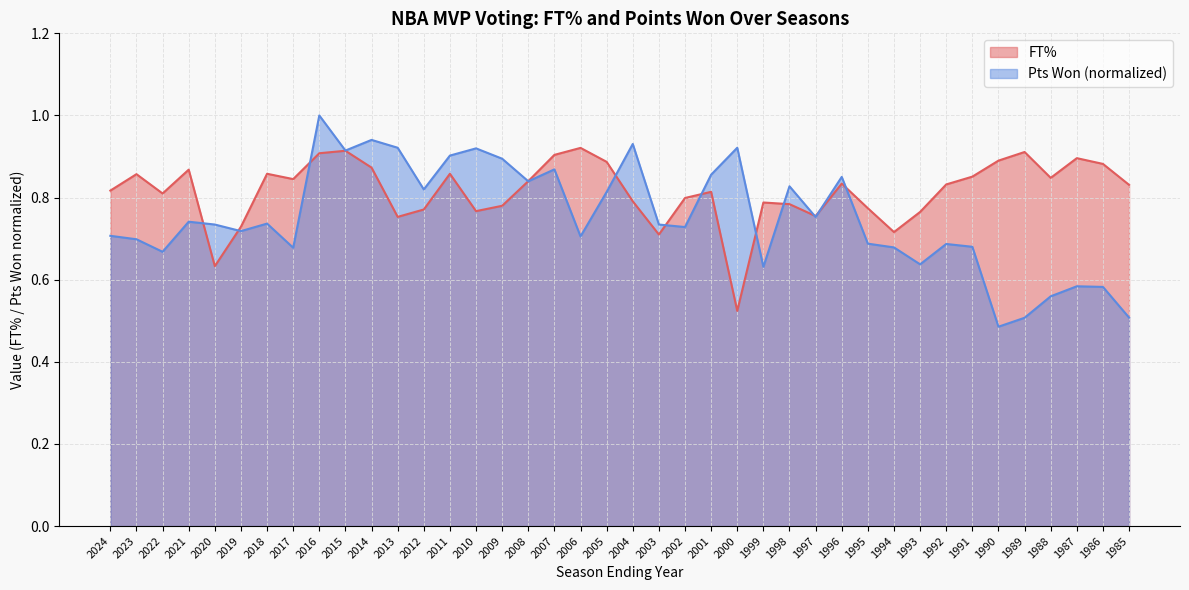

What is the value of the pts_won point at the 6th from the left?

0.7